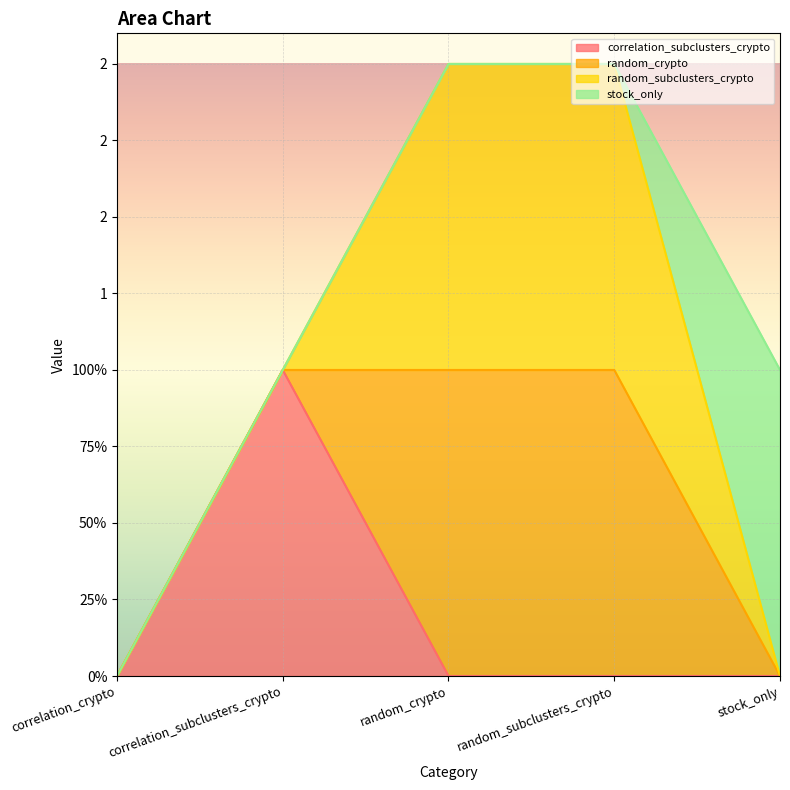

What position from the left is stock_only?

5